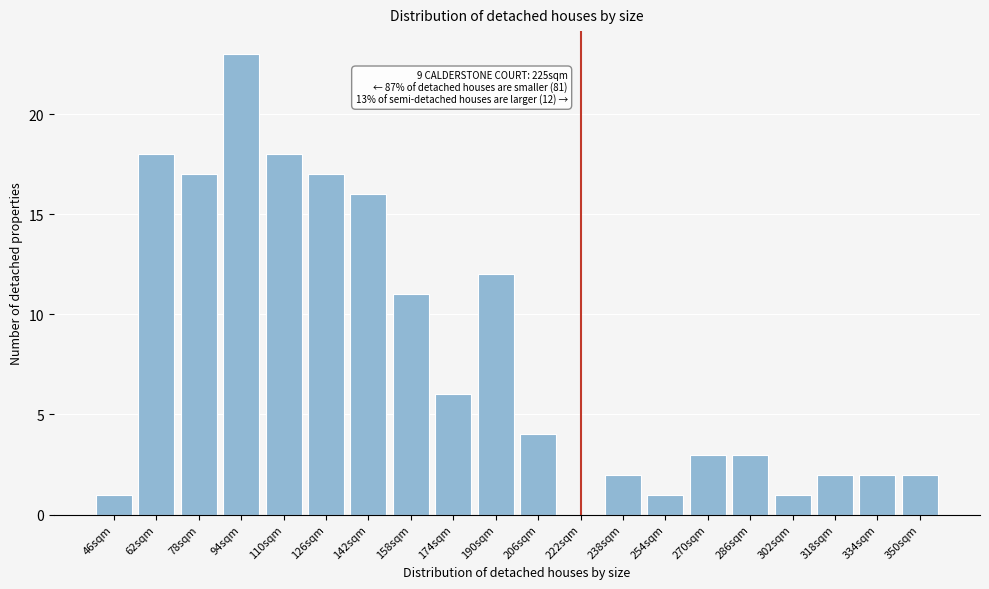

Reading left to right, list all the values displayed in this chart.

46sqm=1	62sqm=18	78sqm=17	94sqm=23	110sqm=18	126sqm=17	142sqm=16	158sqm=11	174sqm=6	190sqm=12	206sqm=4	222sqm=0	238sqm=2	254sqm=1	270sqm=3	286sqm=3	302sqm=1	318sqm=2	334sqm=2	350sqm=2